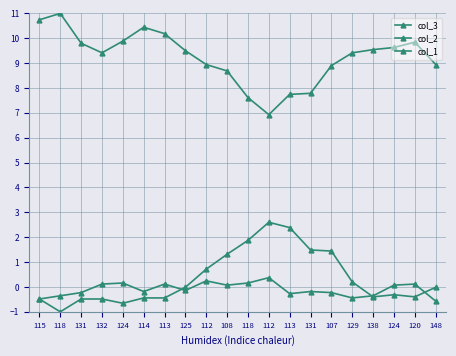

Rank the series at 131 from highest to lowest value.

col_3, col_1, col_2